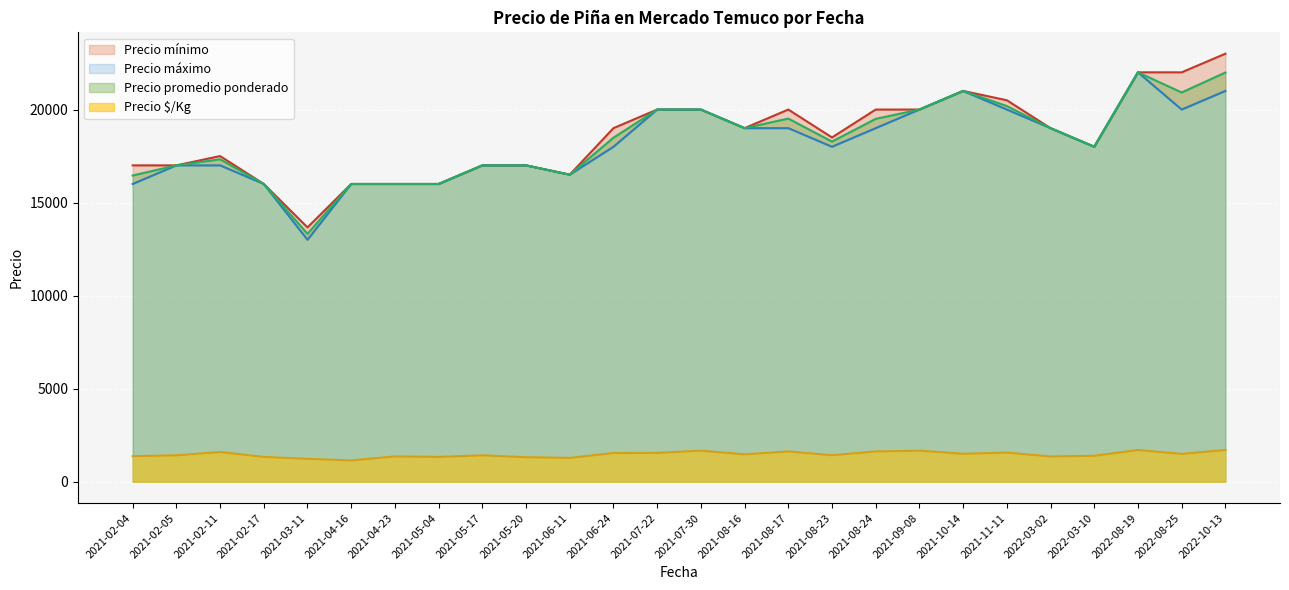

What is the total value across all series at 2021-05-17?

47792